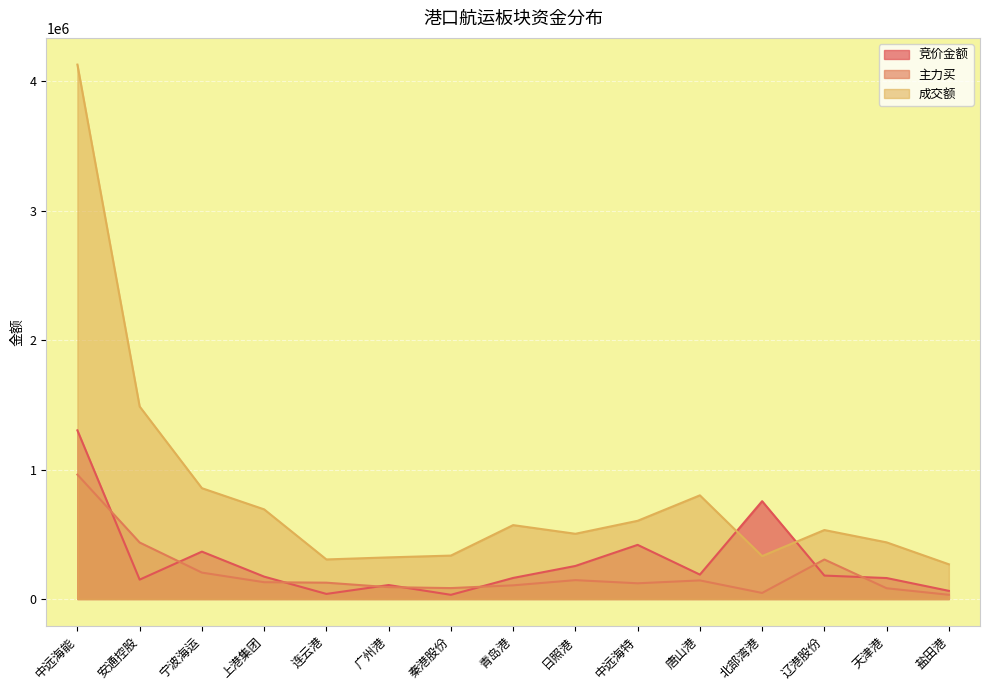

How many series are shown in this chart?

3